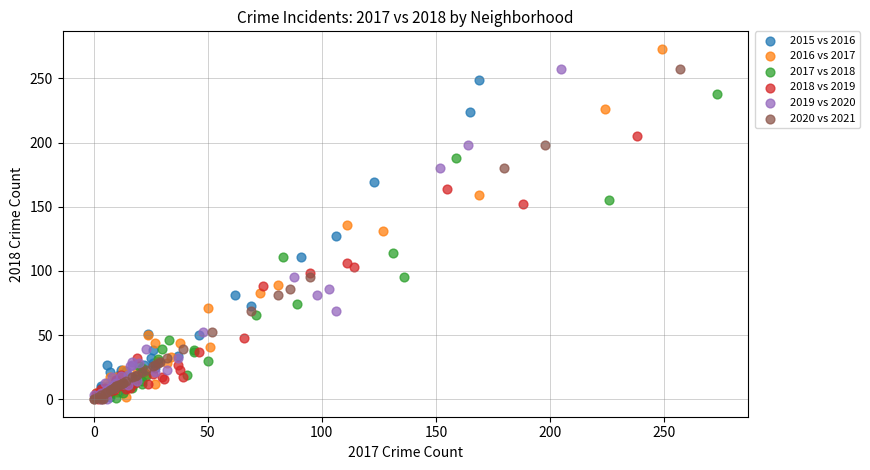

Which series contains the highest Y value?

2016 vs 2017